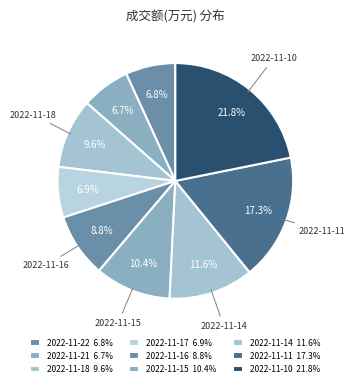

How many slices are in this pie chart?

9